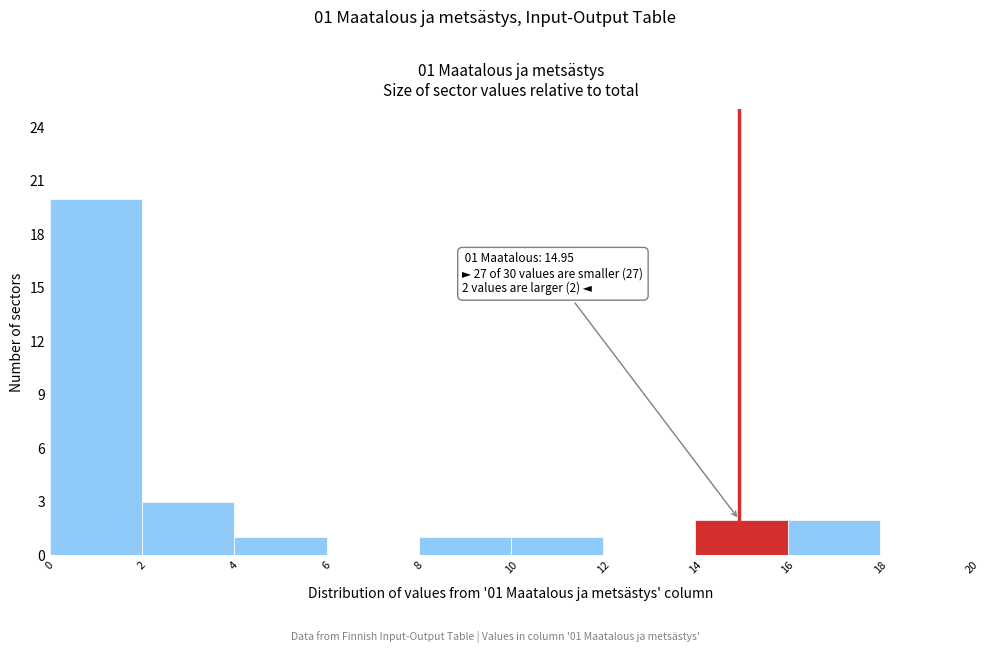

Over which range of the x-axis is the bar tallest?

0 to 2